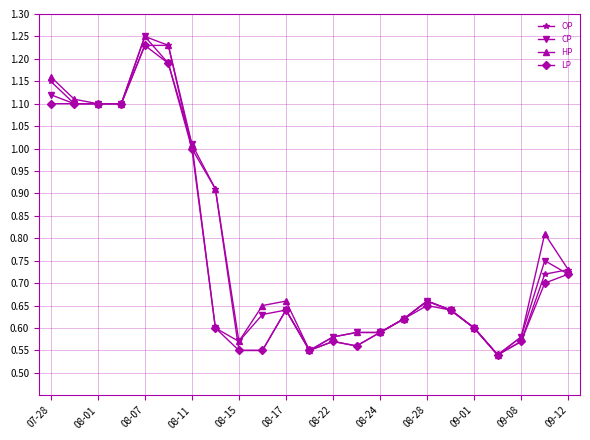

True or false: OP has more than 2 interior local peaks.

True